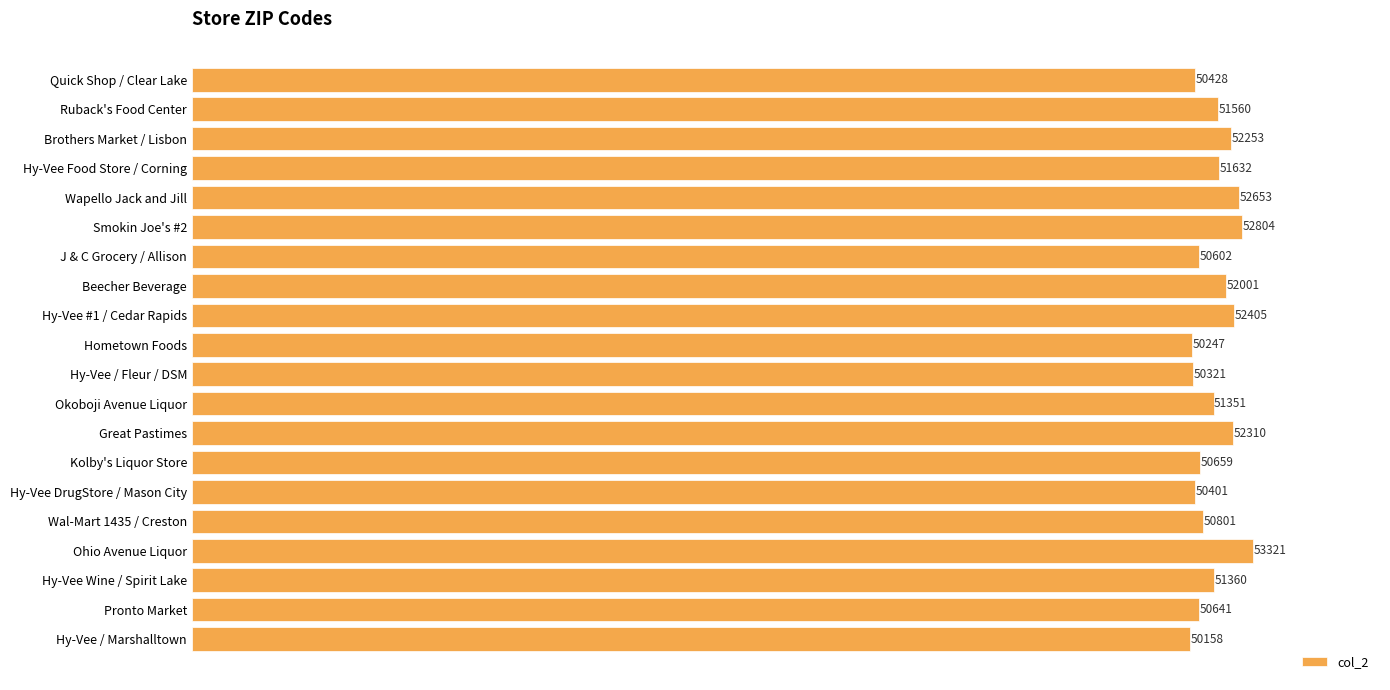

List the labels in order of value, smallest first.

Hy-Vee / Marshalltown, Hometown Foods, Hy-Vee / Fleur / DSM, Hy-Vee DrugStore / Mason City, Quick Shop / Clear Lake, J & C Grocery / Allison, Pronto Market, Kolby's Liquor Store, Wal-Mart 1435 / Creston, Okoboji Avenue Liquor, Hy-Vee Wine / Spirit Lake, Ruback's Food Center, Hy-Vee Food Store / Corning, Beecher Beverage, Brothers Market / Lisbon, Great Pastimes, Hy-Vee #1 / Cedar Rapids, Wapello Jack and Jill, Smokin Joe's #2, Ohio Avenue Liquor